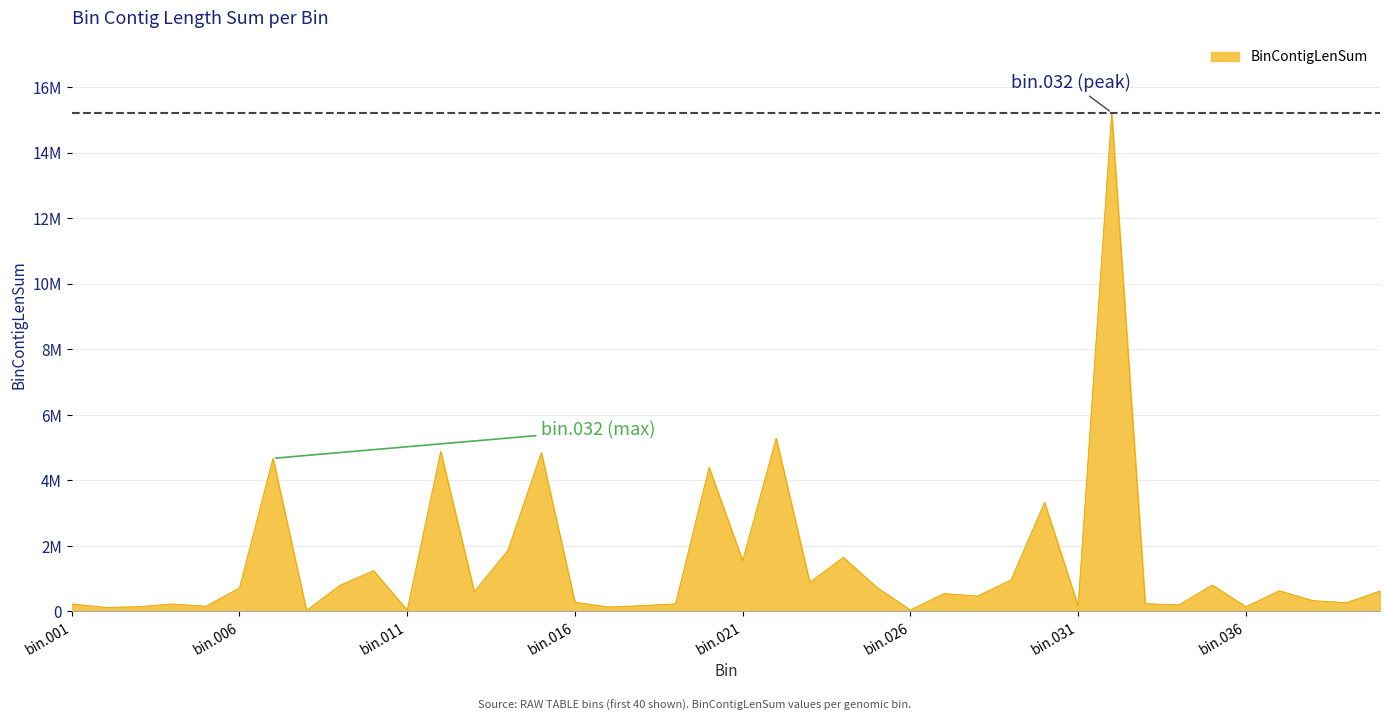

Where does the data first go above 606032?

bin.006